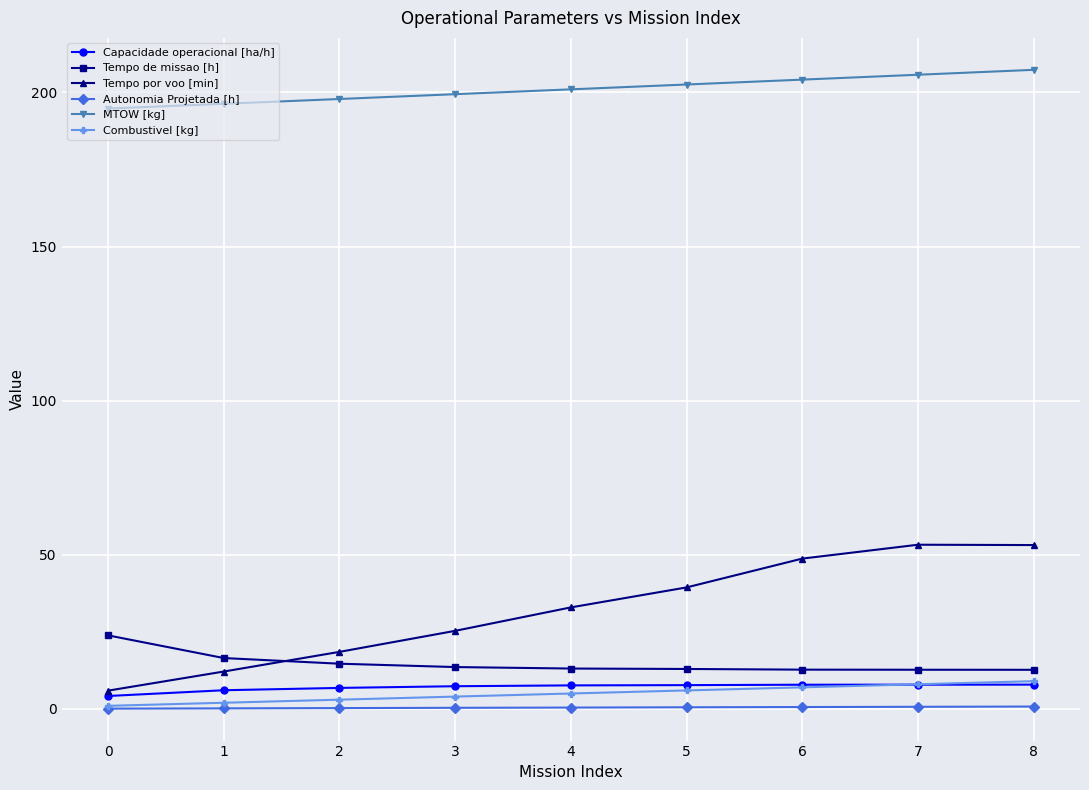

Is this an area chart (filled region under the line)?

No